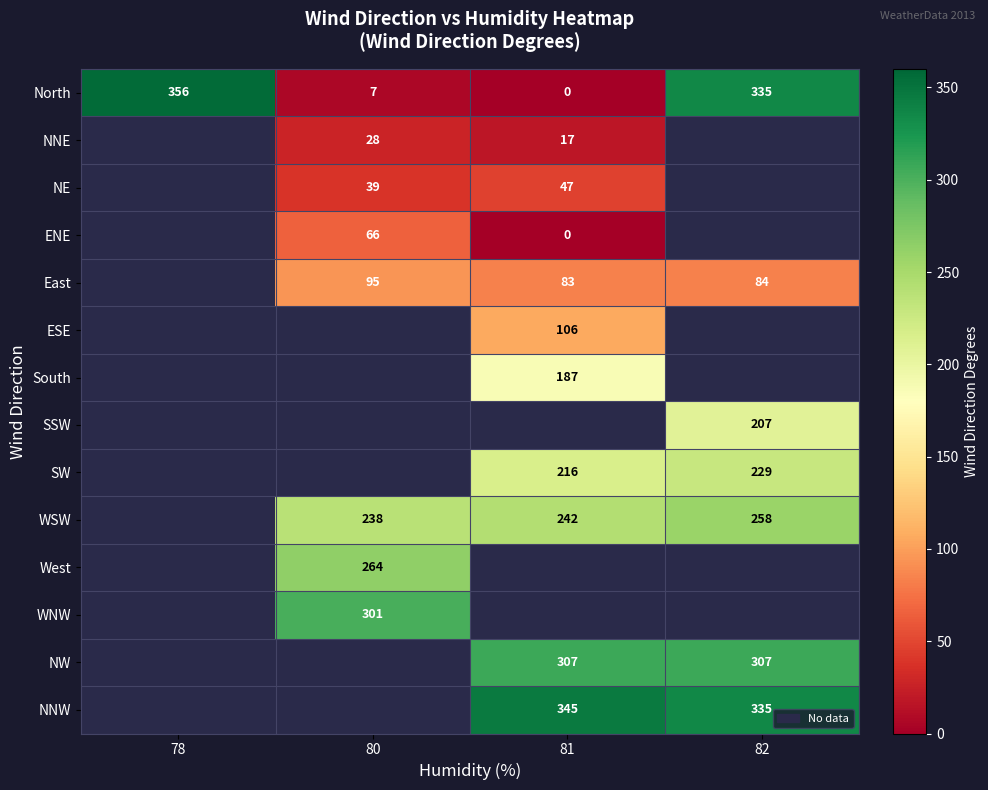

How many positive values does the North series have?

3